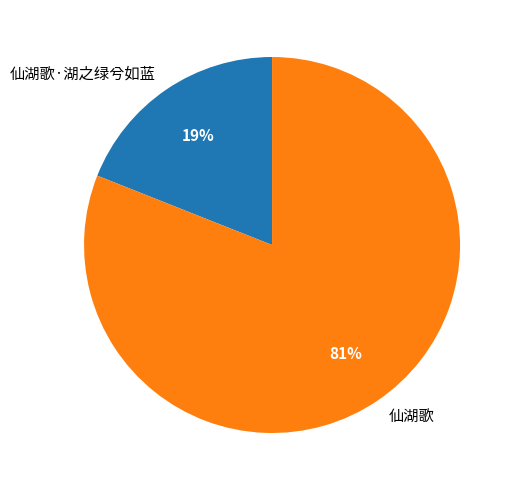

Rank the categories by value from lowest to highest.

仙湖歌·湖之绿兮如蓝, 仙湖歌